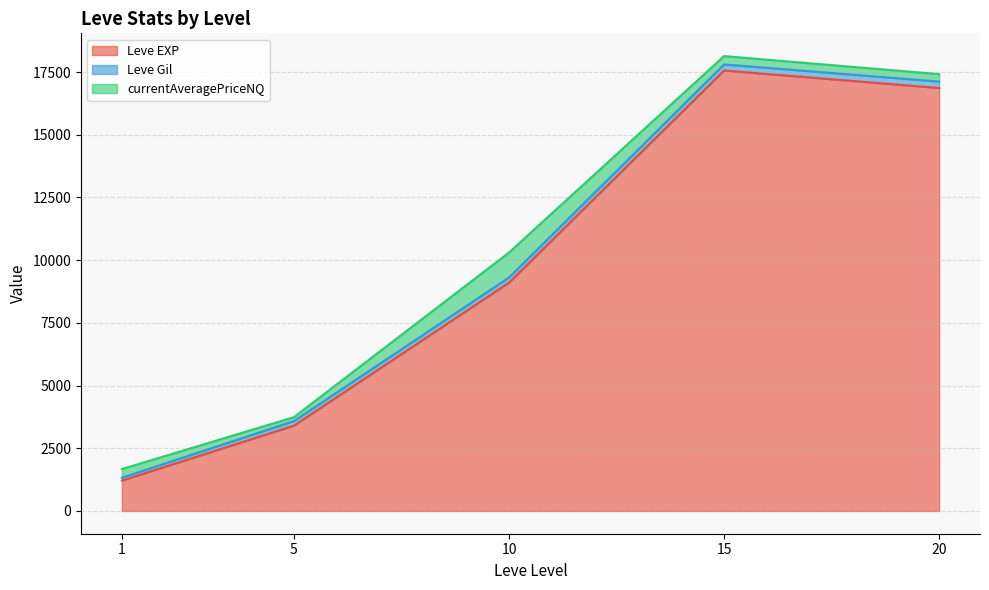

Which series has the largest total across all categories?

Leve EXP